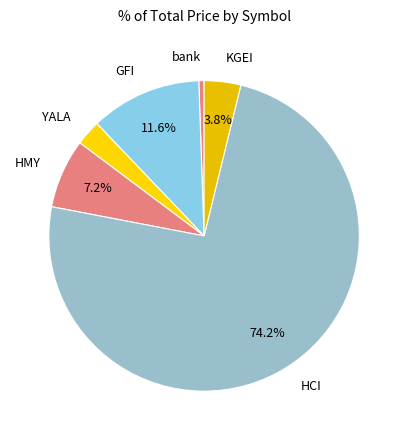

Which slice is the largest?

HCI